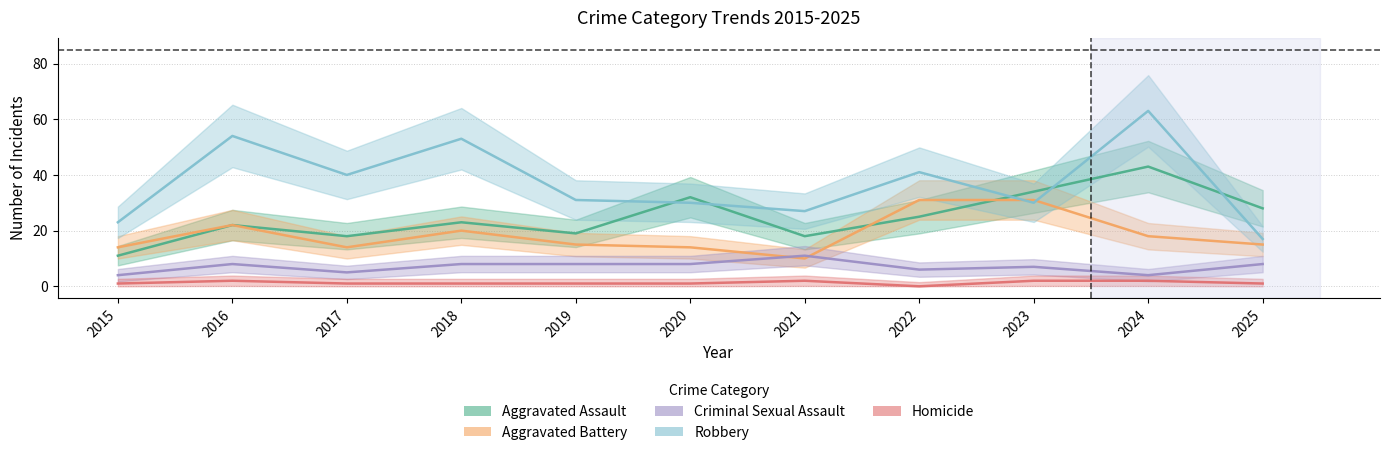

True or false: Aggravated Assault has a value of 22 at 2016.

True